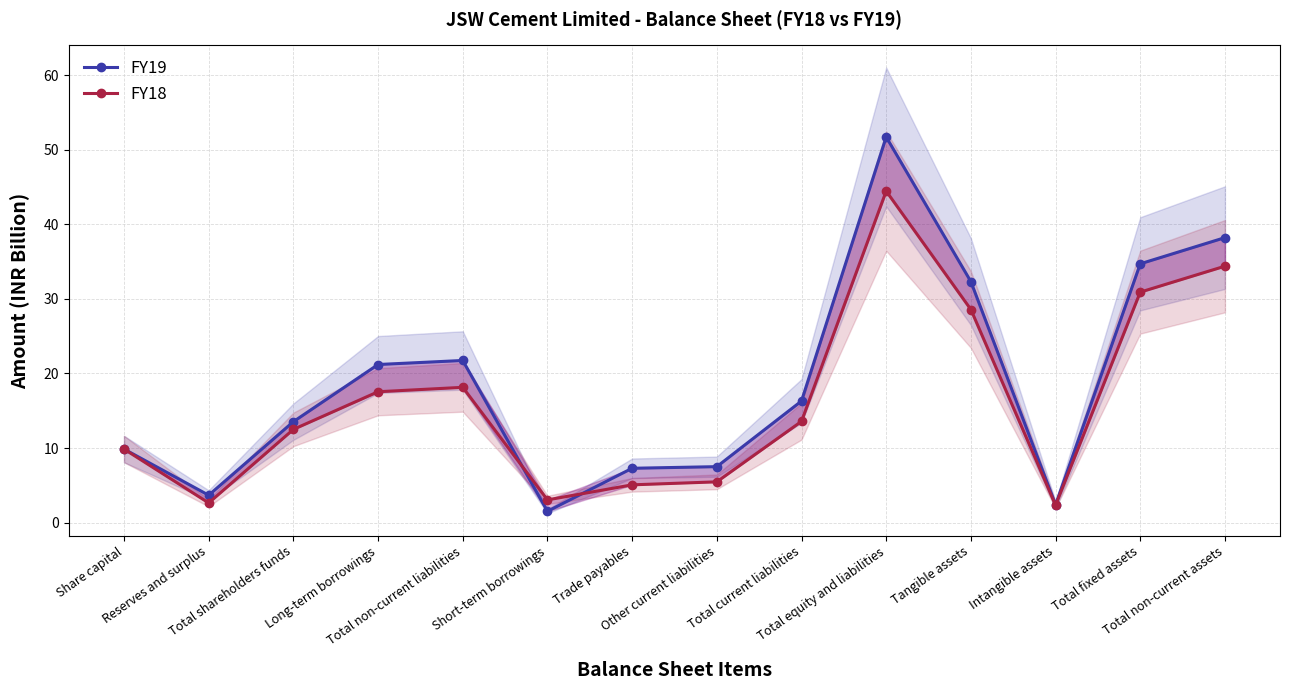

How many interior local valleys does the FY19 series have?

3